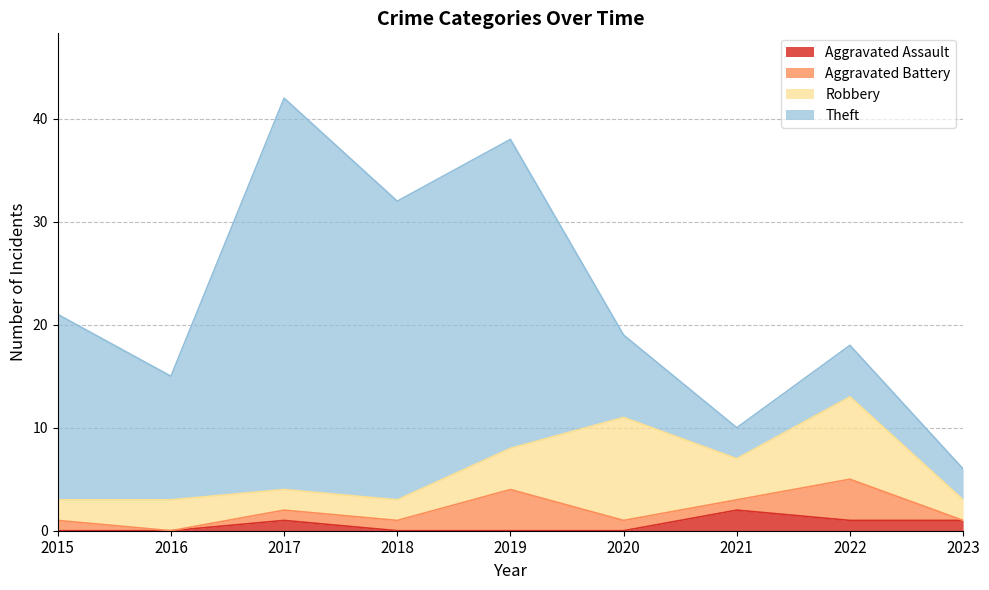

True or false: Aggravated Battery has a value of 0 at 2021.

False